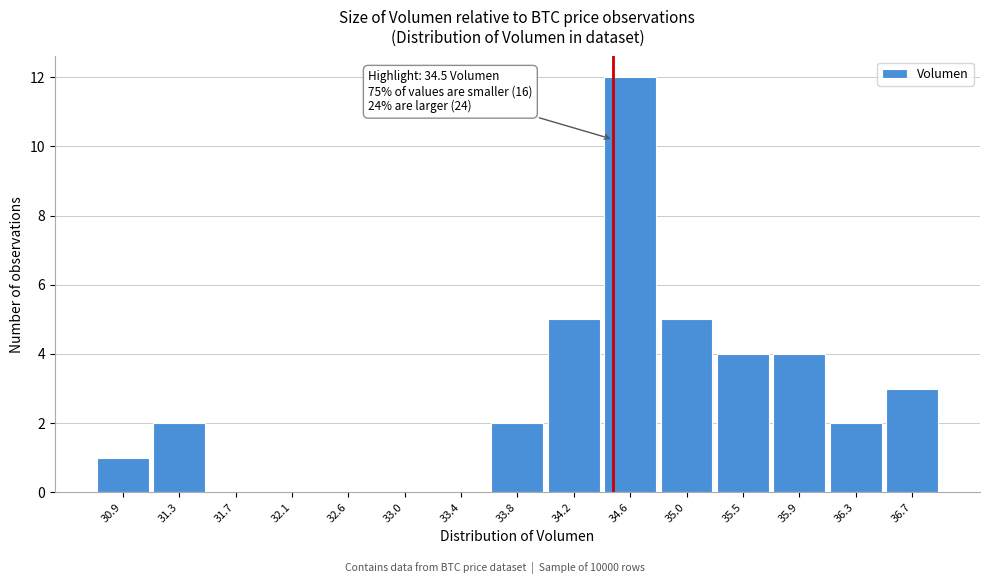

Which range on the x-axis has the tallest bar?

34.40 to 34.85